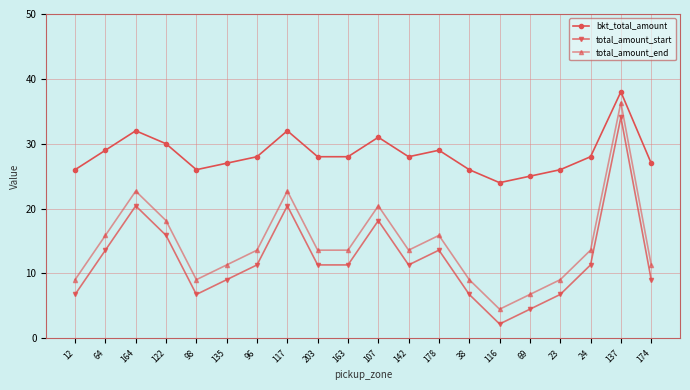

Does the chart have visible grid lines?

Yes